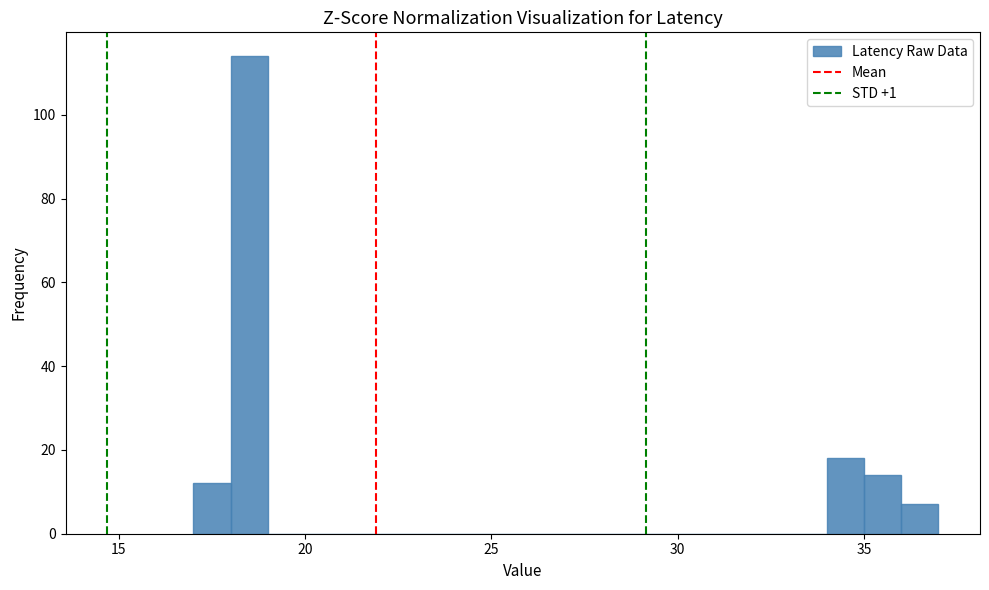

Around what value on the x-axis is the tallest bar? Give the approximate position of its centre, as read against the axis.

18.5